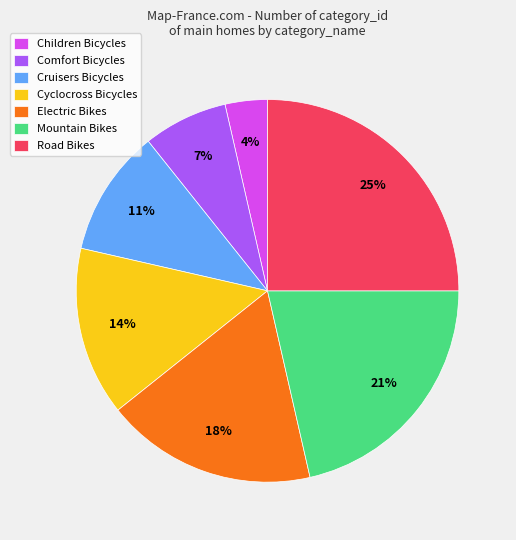

The Mountain Bikes slice represents 15% of the pie. True or false?

False